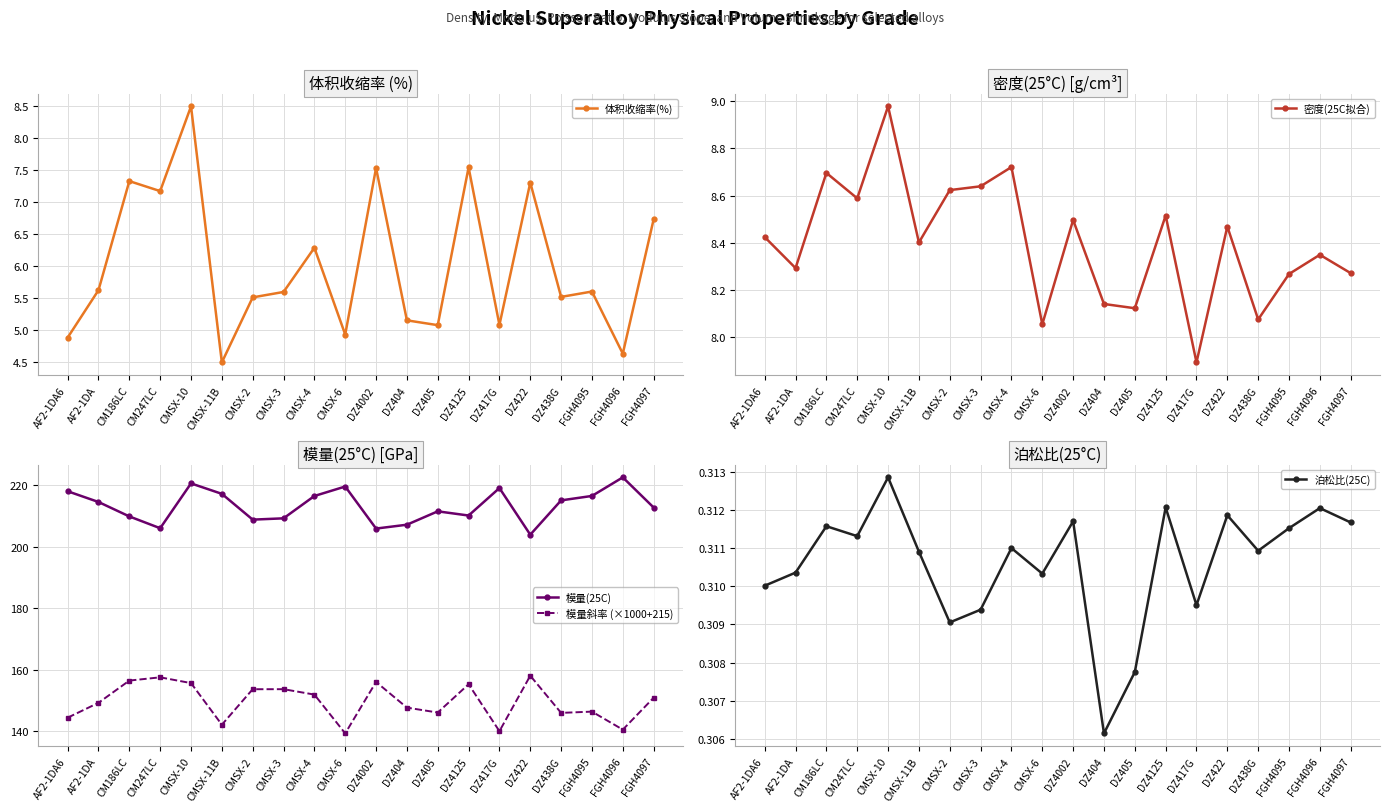

At which category does the chart reach its minimum across all series?

DZ404